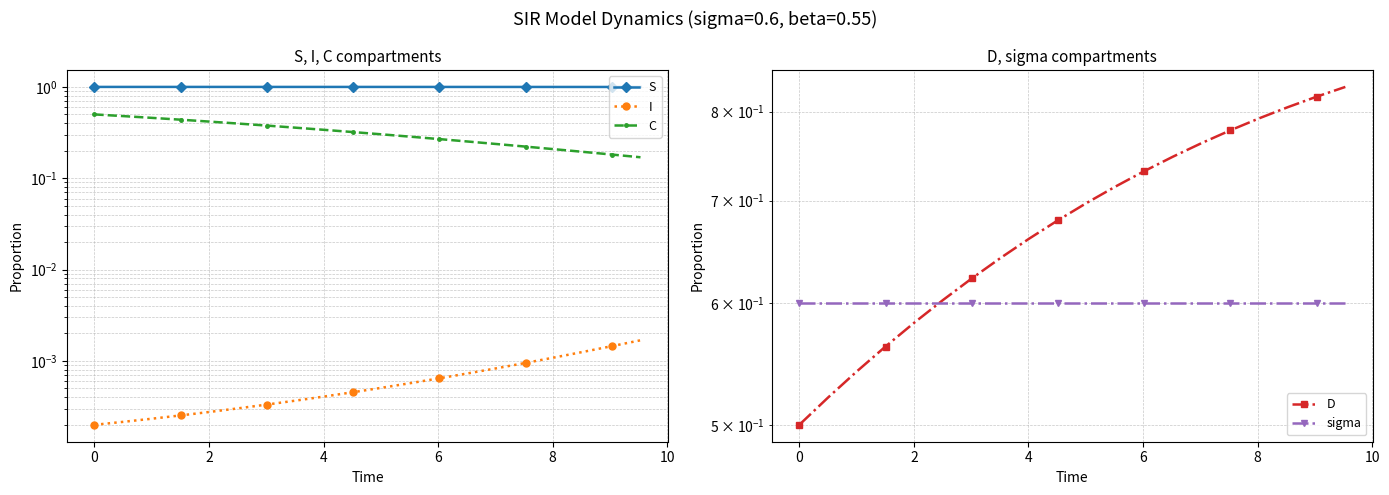

Is the value of C at 16 greater than the value of S at 11?

No